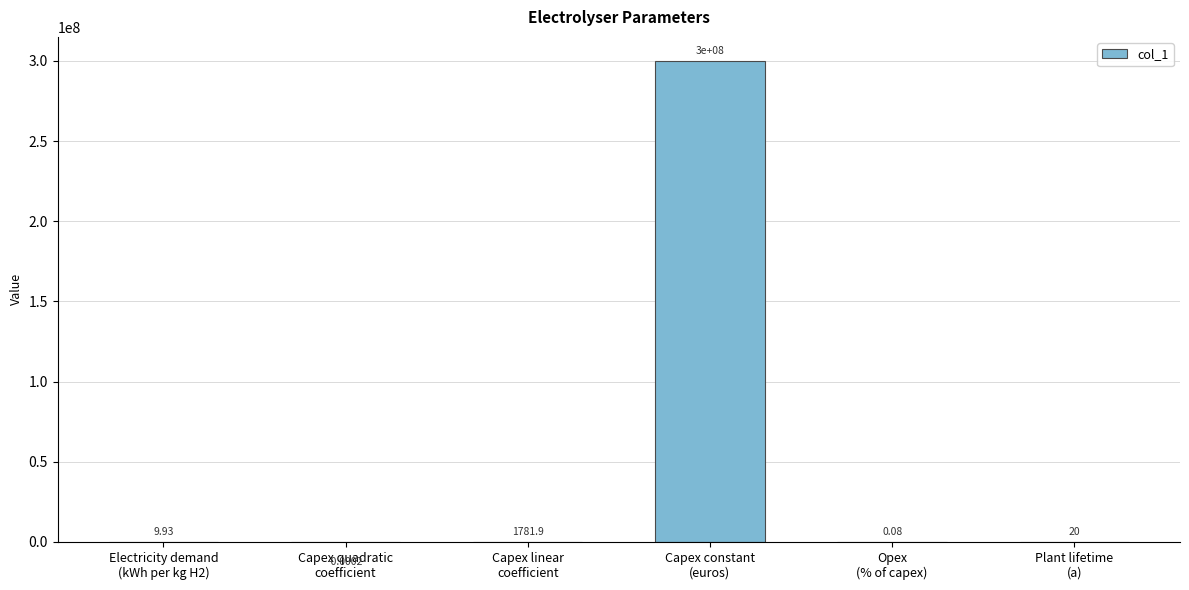

Count the number of data series in this chart.

1